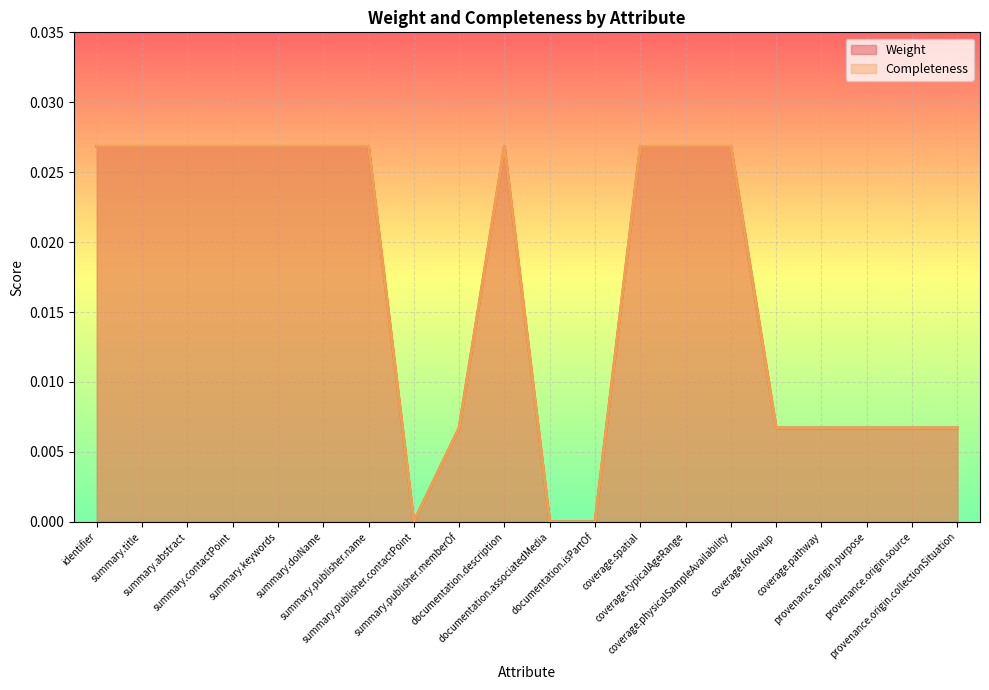

Which series has the largest total across all categories?

Weight